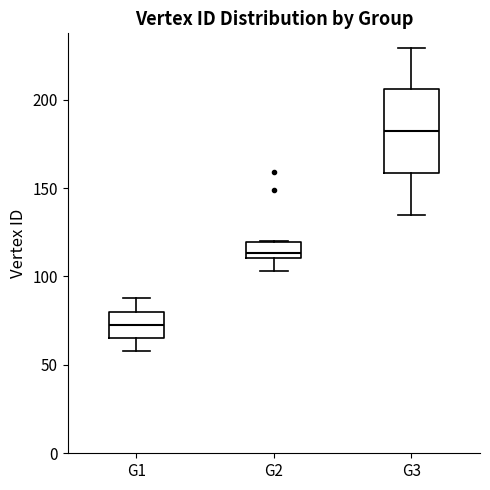

Which box's median line is the highest?

G3